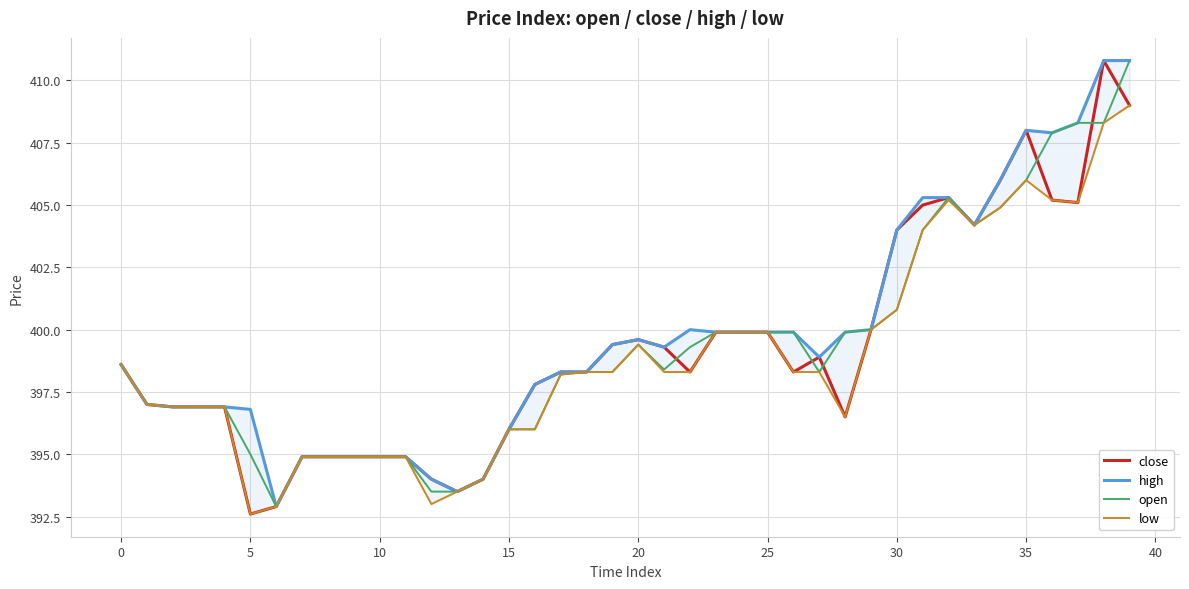

True or false: low and open cross at least once.

False